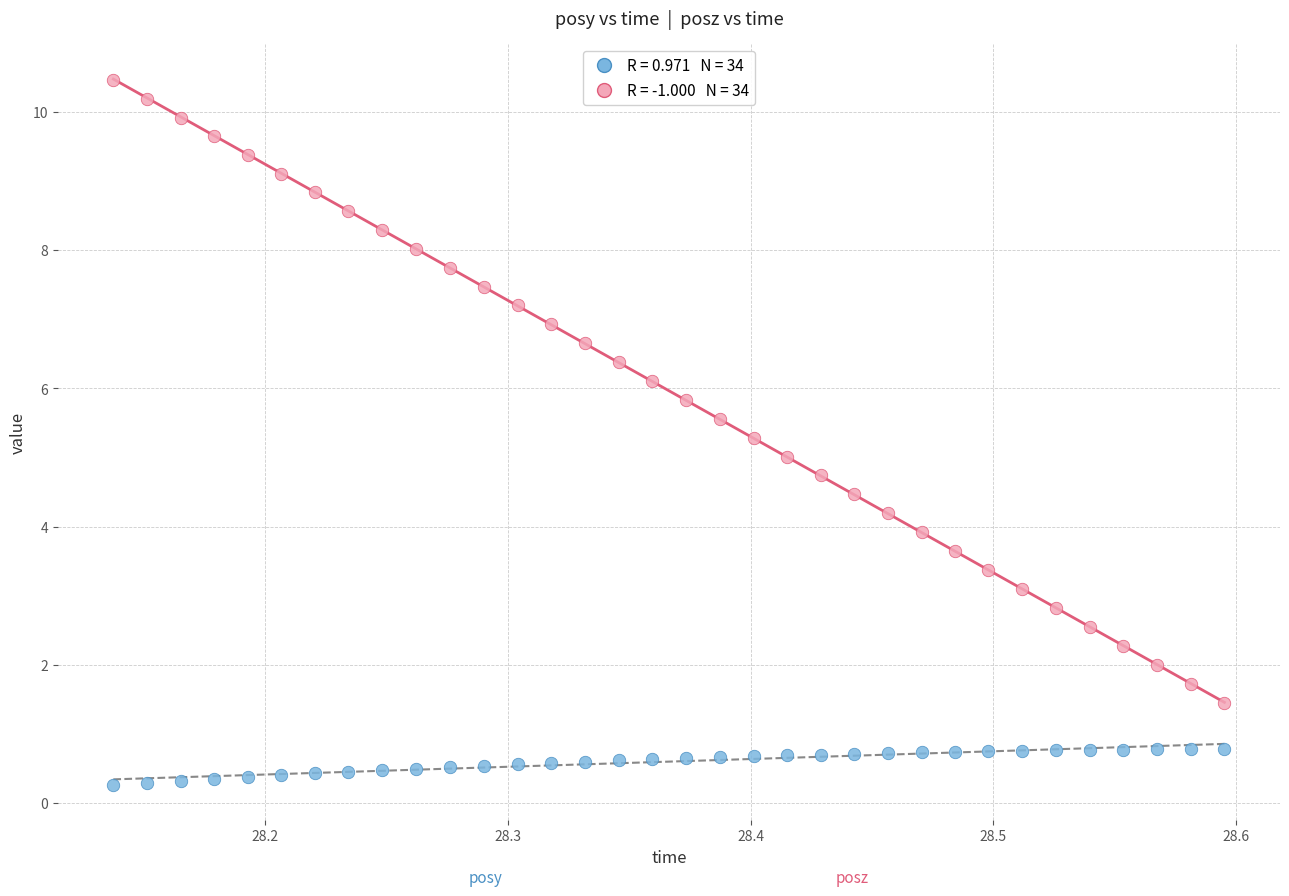

Across all data points, what is the range of X values (max minus min)?

0.5